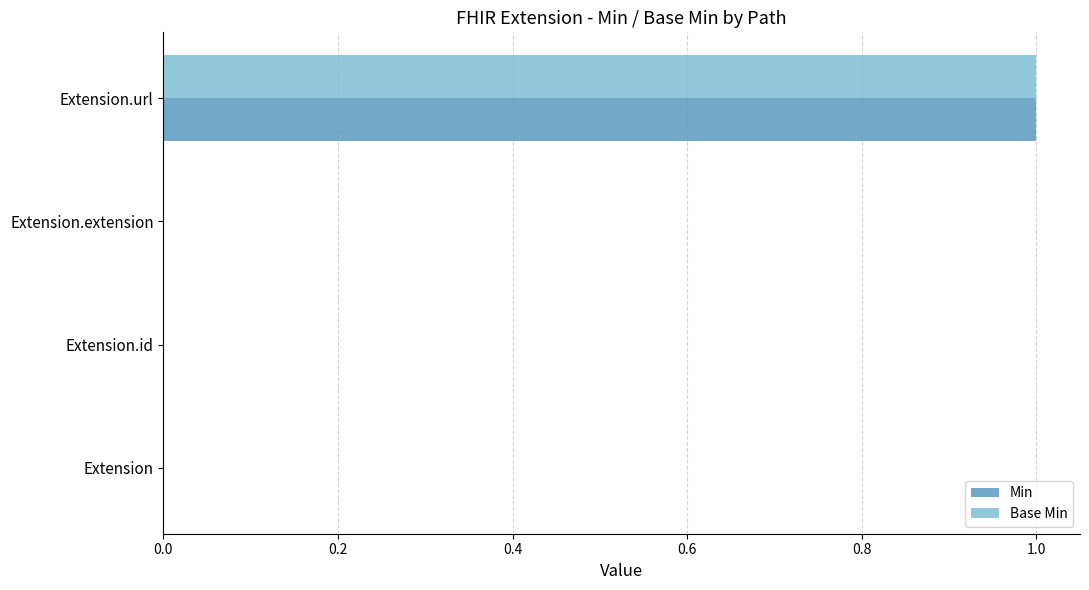

At which category is the sum across all series the highest?

Extension.url